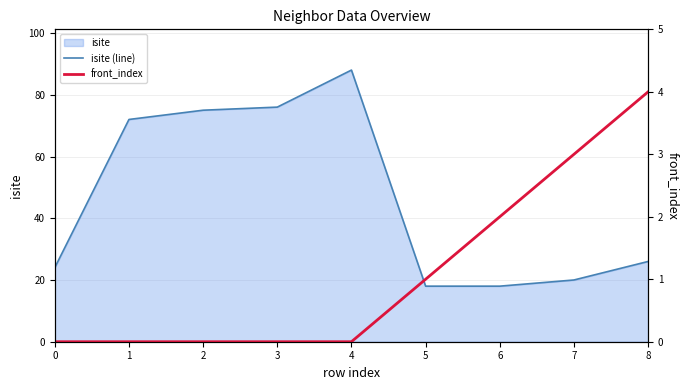

Rank the series by their maximum value, from highest to lowest.

isite (line), front_index